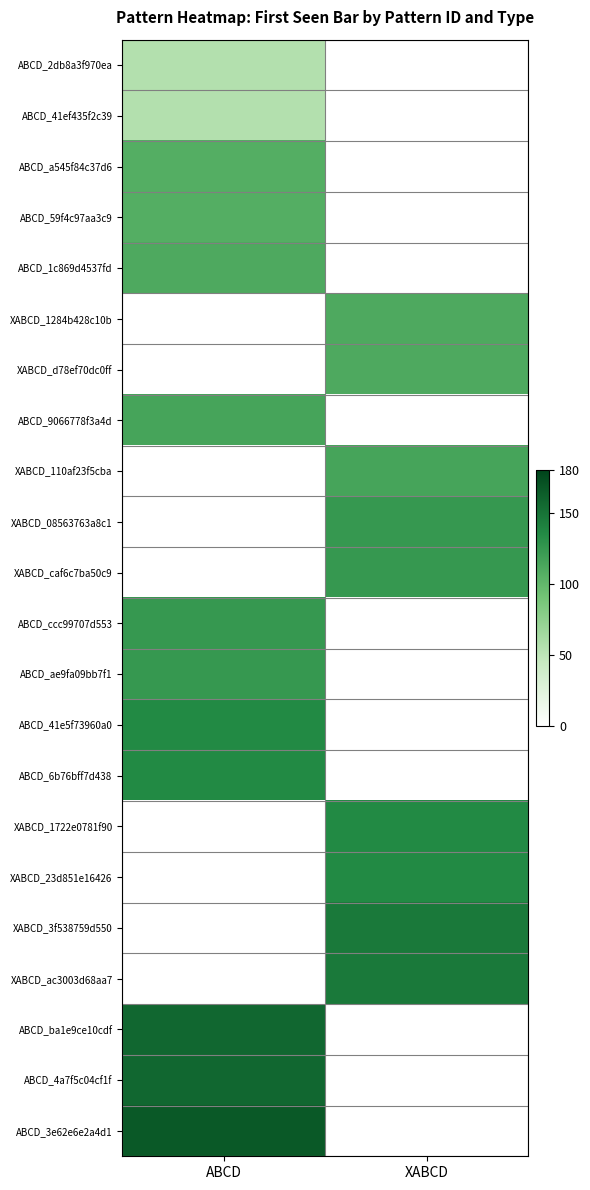

Rank the series at ABCD from lowest to highest value.

XABCD_1284b428c10b, XABCD_d78ef70dc0ff, XABCD_110af23f5cba, XABCD_08563763a8c1, XABCD_caf6c7ba50c9, XABCD_1722e0781f90, XABCD_23d851e16426, XABCD_3f538759d550, XABCD_ac3003d68aa7, ABCD_2db8a3f970ea, ABCD_41ef435f2c39, ABCD_a545f84c37d6, ABCD_59f4c97aa3c9, ABCD_1c869d4537fd, ABCD_9066778f3a4d, ABCD_ccc99707d553, ABCD_ae9fa09bb7f1, ABCD_41e5f73960a0, ABCD_6b76bff7d438, ABCD_ba1e9ce10cdf, ABCD_4a7f5c04cf1f, ABCD_3e62e6e2a4d1